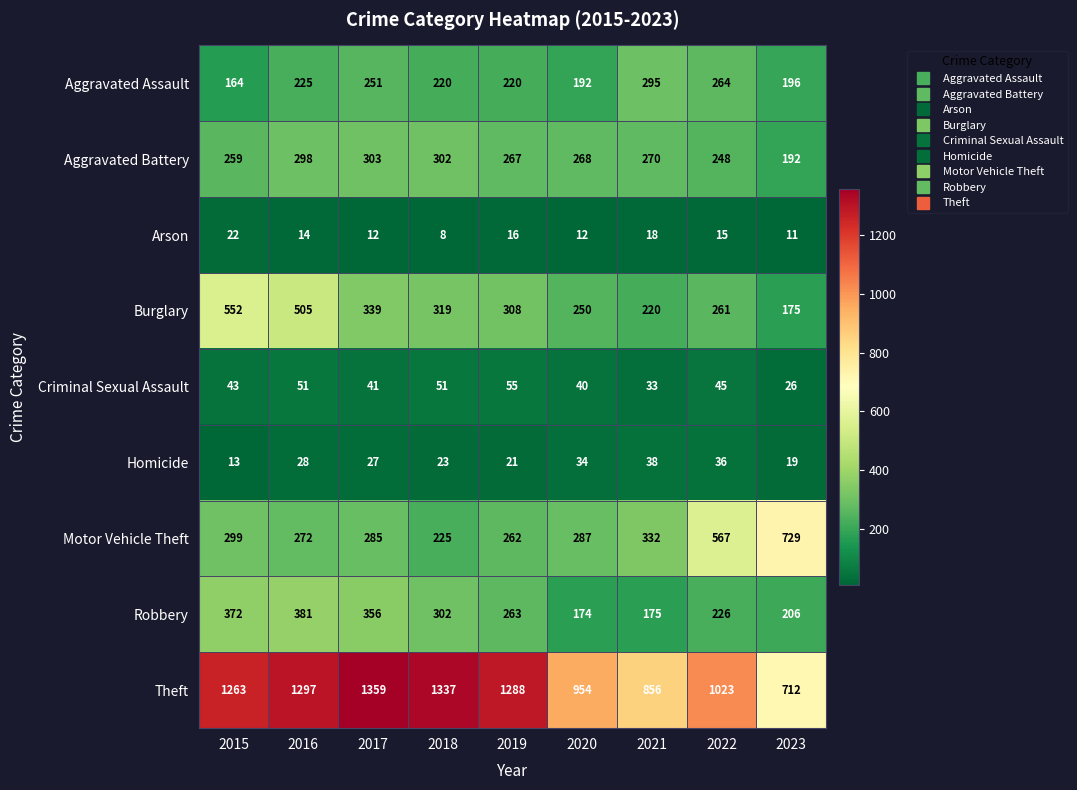

Which series changed the most between 2017 and 2018?

Motor Vehicle Theft